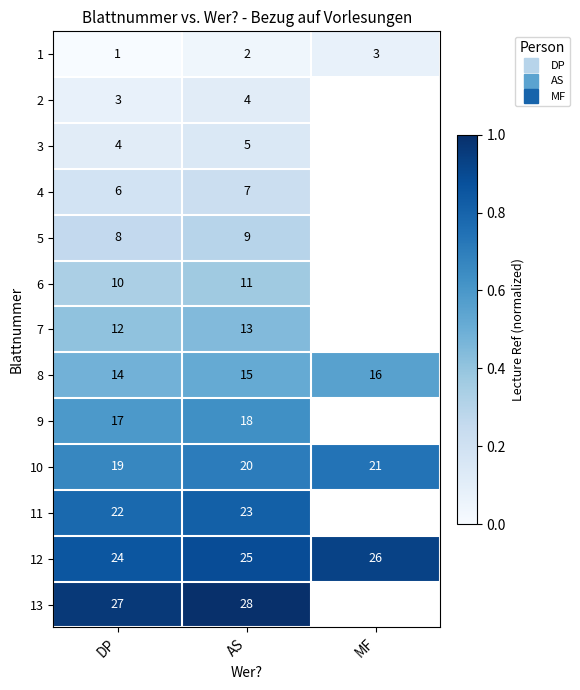

Count the number of data series in this chart.

13